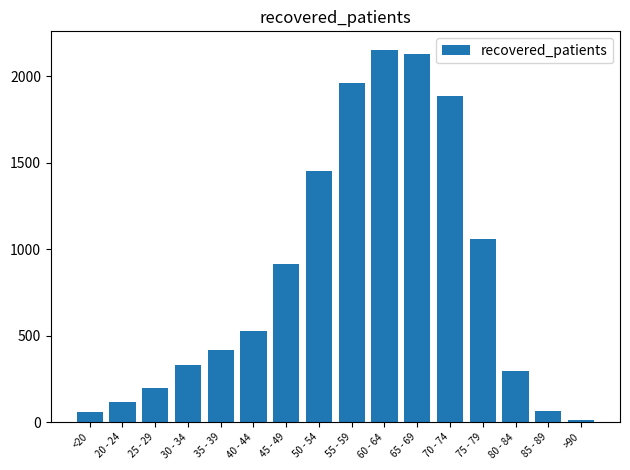

Where is the data nearest to the value 1084?

75 - 79